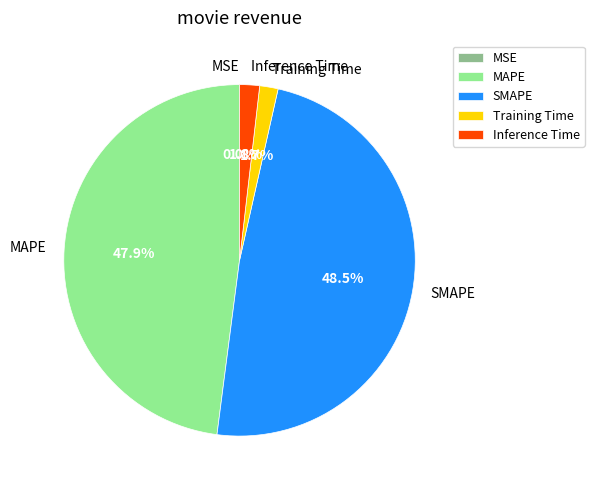

To the nearest percent, what is the average slice percentage?

20%